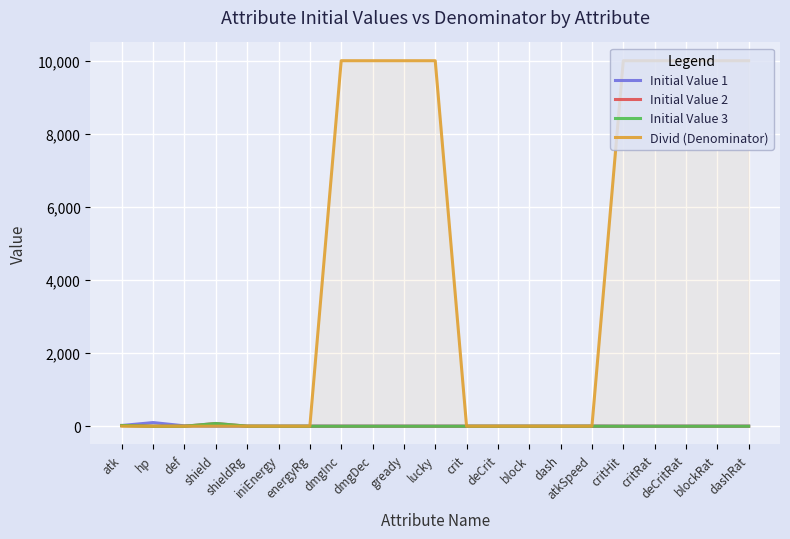

What is the label of the 4th point from the right?

critRat